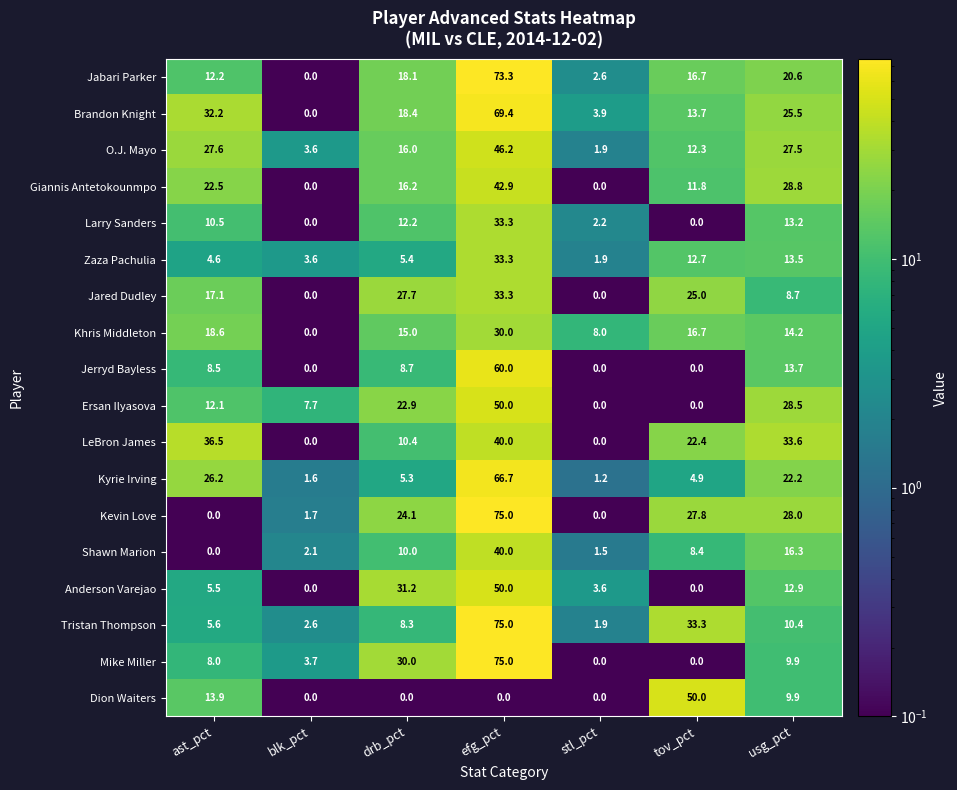

What is the minimum value shown in the chart?

0.0